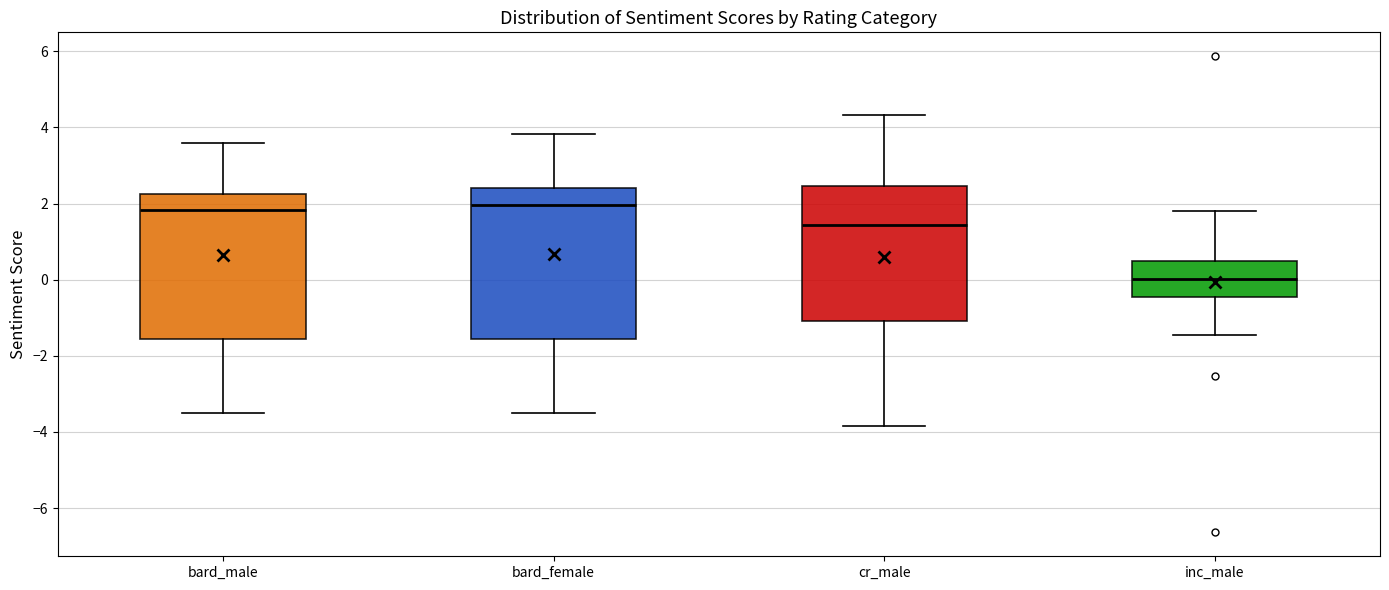

Where does the lower whisker of the box for bard_female end on the y-axis? The values are not printed on the chart, so give them approximately, as read against the axis.

-3.4